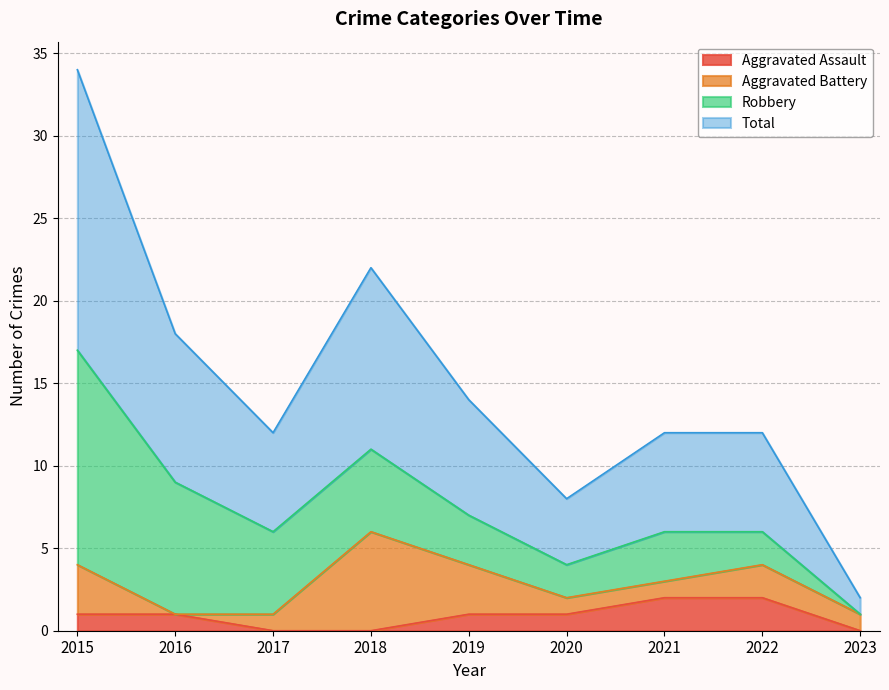

What is the value of the Aggravated Assault point at the 2nd from the left?

1